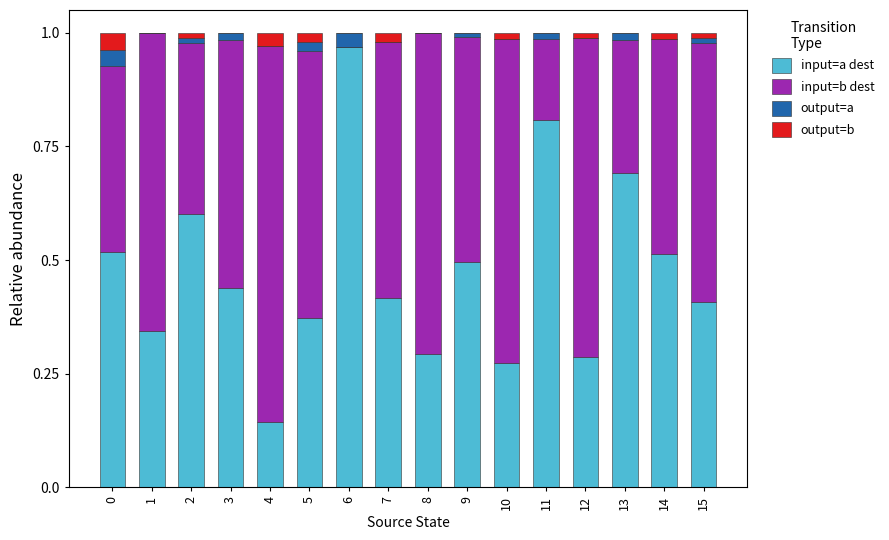

True or false: input=a dest has a value of 0.2 at 6.

False